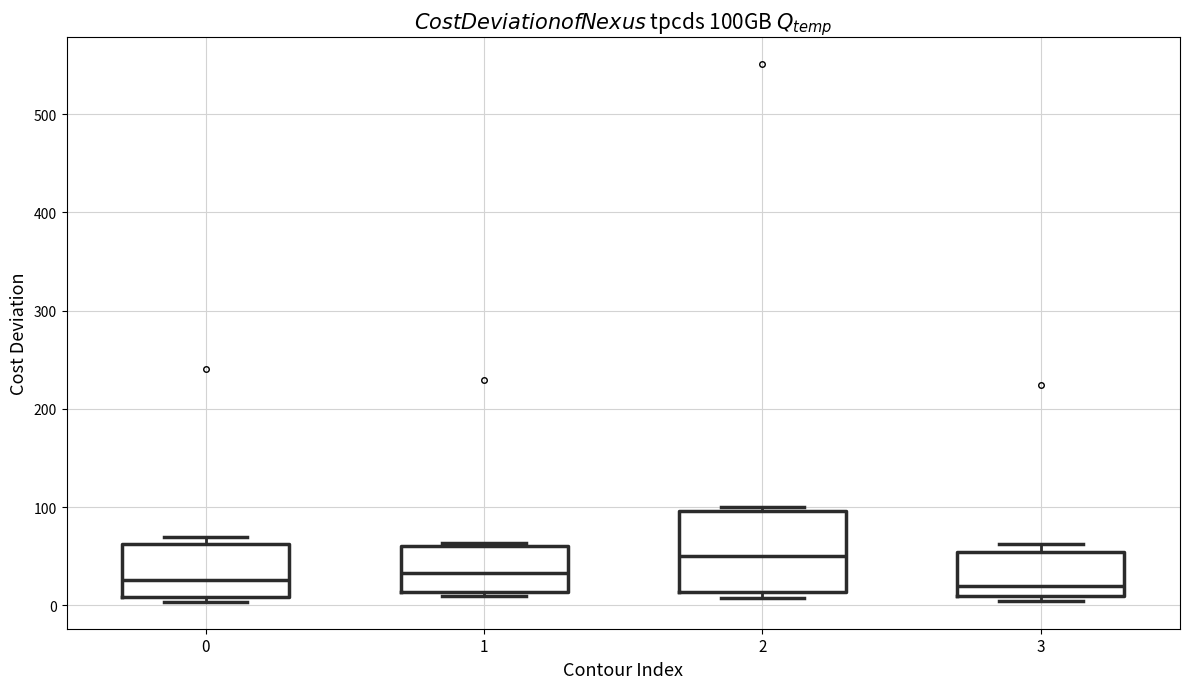

Reading left to right, read every box against the y-axis: the position of its median line, the range the box covers, and the ends of its whiskers. The values are not printed on the chart, so give them approximately, as read against the axis.

0: median 30, box 10 to 60, whiskers 0 to 70
1: median 30, box 10 to 60, whiskers 10 (just below the box's lower edge) to 60 (just above the box's upper edge)
2: median 50, box 10 to 100, whiskers 10 (just below the box's lower edge) to 100 (just above the box's upper edge)
3: median 20, box 10 to 50, whiskers 0 to 60